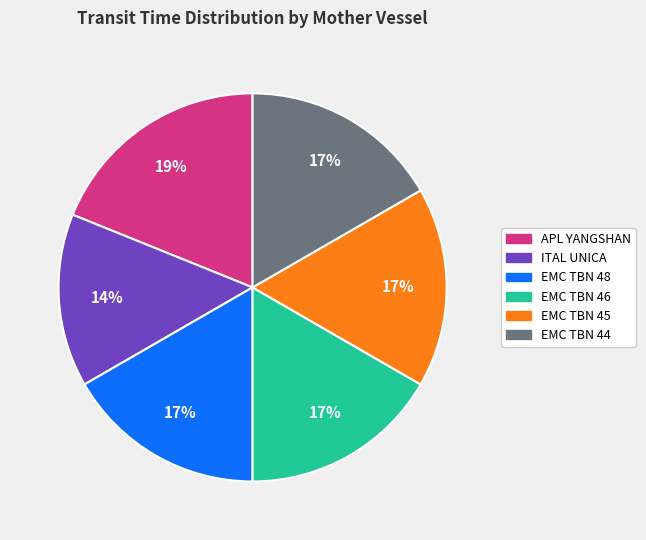

To the nearest percent, what percentage of the pie is EMC TBN 44?

17%